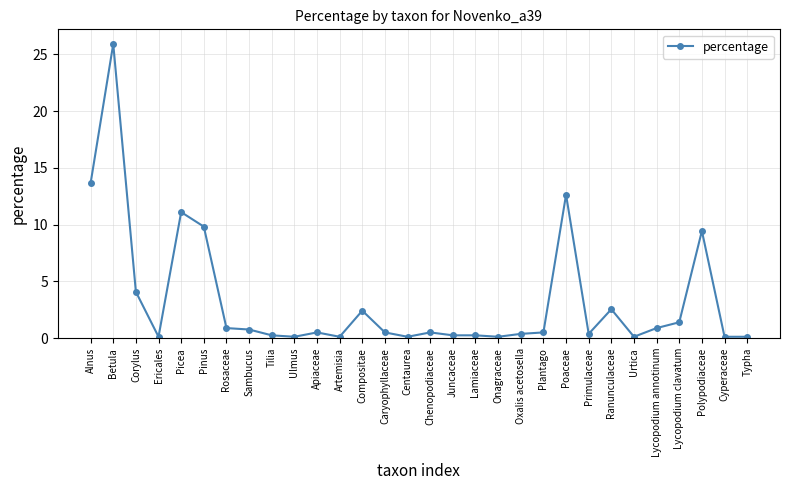

At which category does the data reach its first local valley?

Ericales